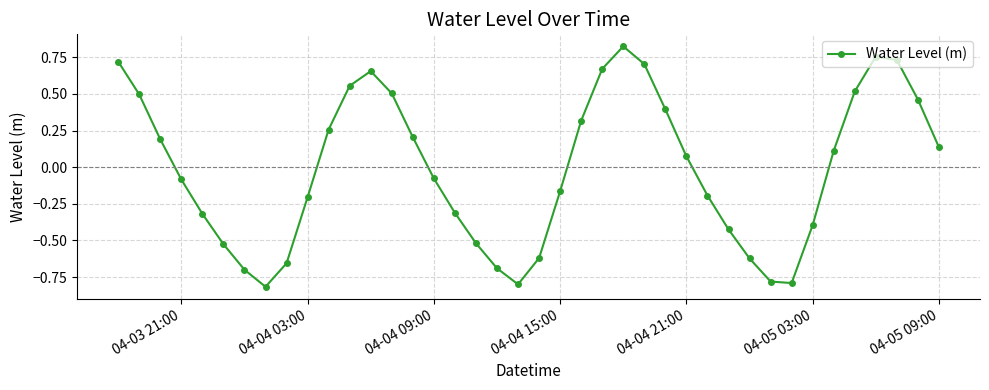

How many interior local valleys (lower than both neighbors) does the data have?

3